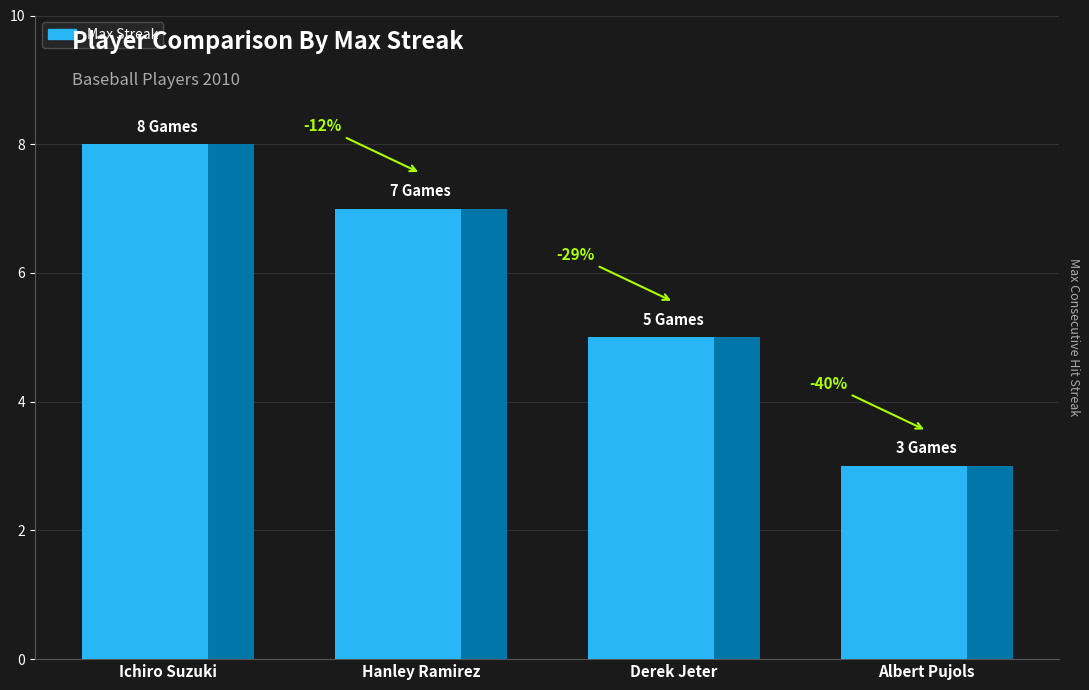

What is the difference between the second highest and minimum values?

4